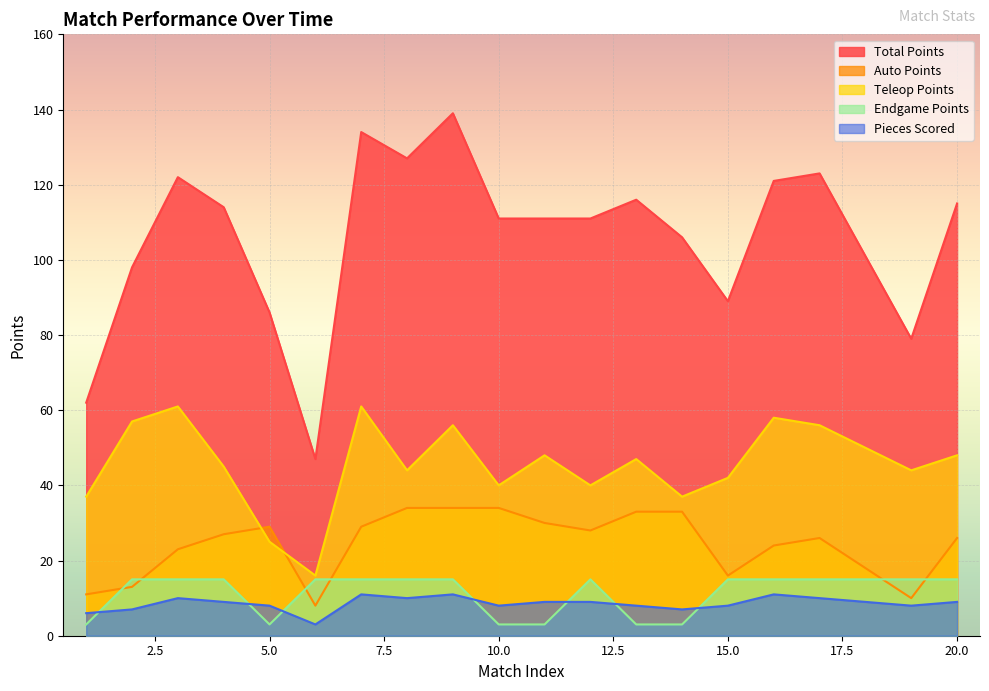

Reading left to right, what are all the values shown in this chart?

Total Points: 62	98	122	114	86	47	134	127	139	111	111	111	116	106	89	121	123	101	79	115
Auto Points: 11	13	23	27	29	8	29	34	34	34	30	28	33	33	16	24	26	18	10	26
Teleop Points: 37	57	61	45	25	16	61	44	56	40	48	40	47	37	42	58	56	50	44	48
Endgame Points: 3	15	15	15	3	15	15	15	15	3	3	15	3	3	15	15	15	15	15	15
Pieces Scored: 6	7	10	9	8	3	11	10	11	8	9	9	8	7	8	11	10	9	8	9